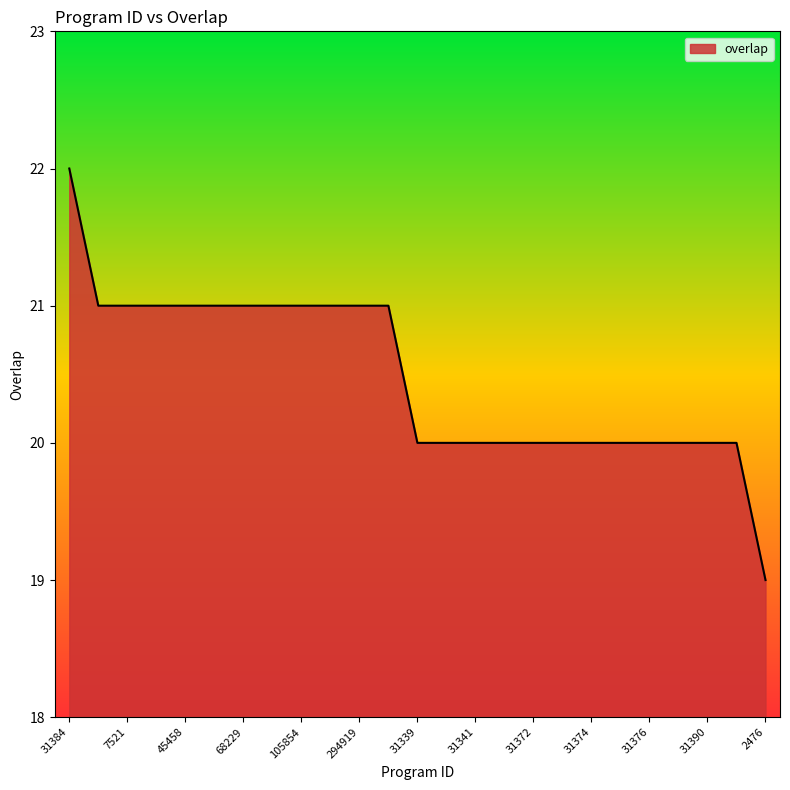

What is the greatest value displayed?

22